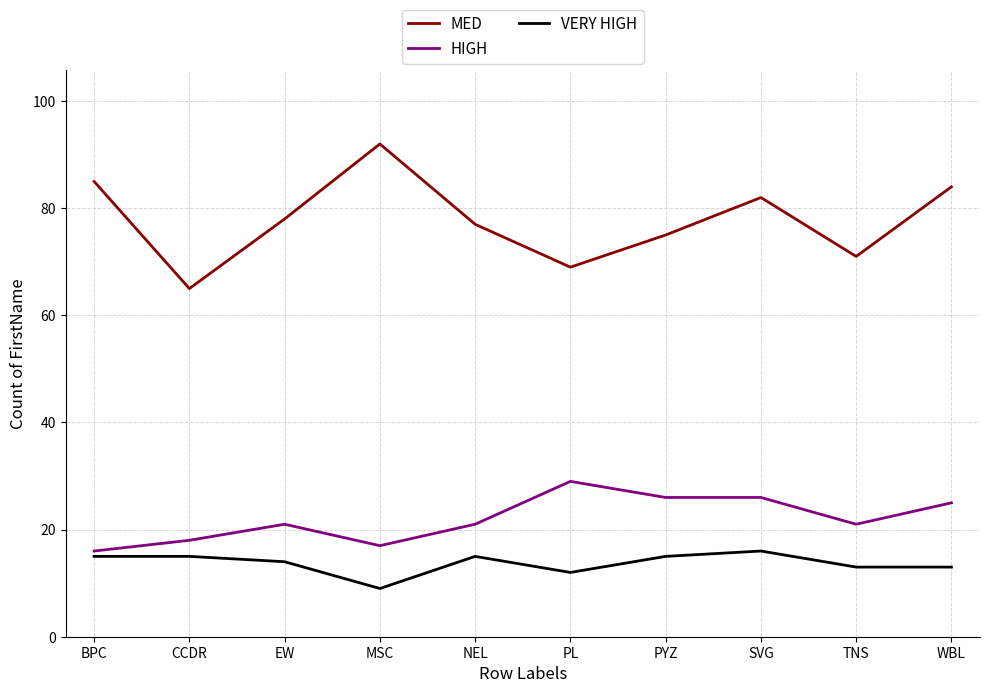

How many lines are shown in the chart?

3